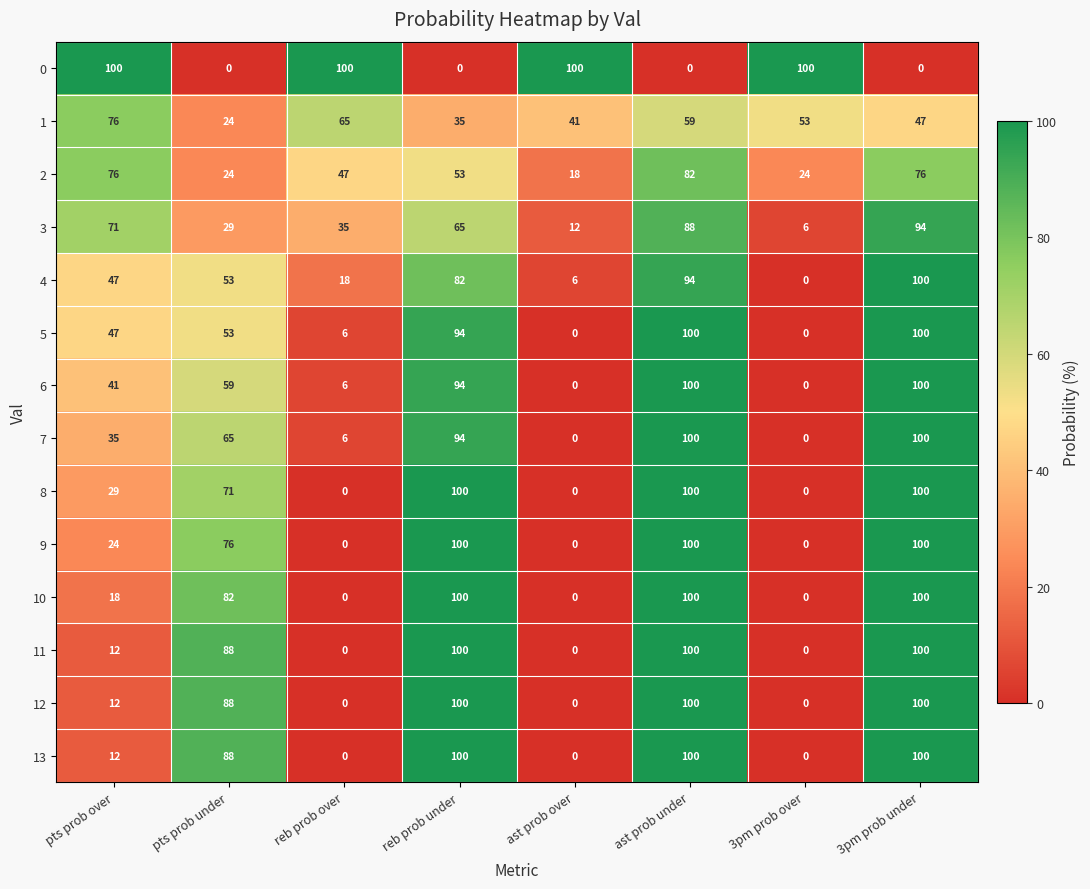

How many 13 values are between 0 and 100?

8